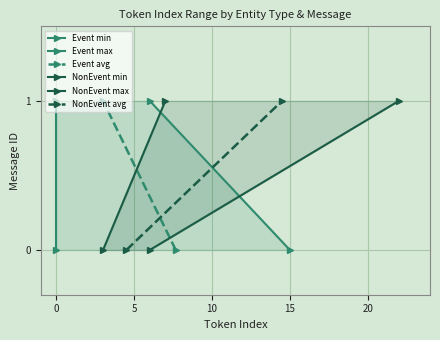

How many lines are shown in the chart?

6